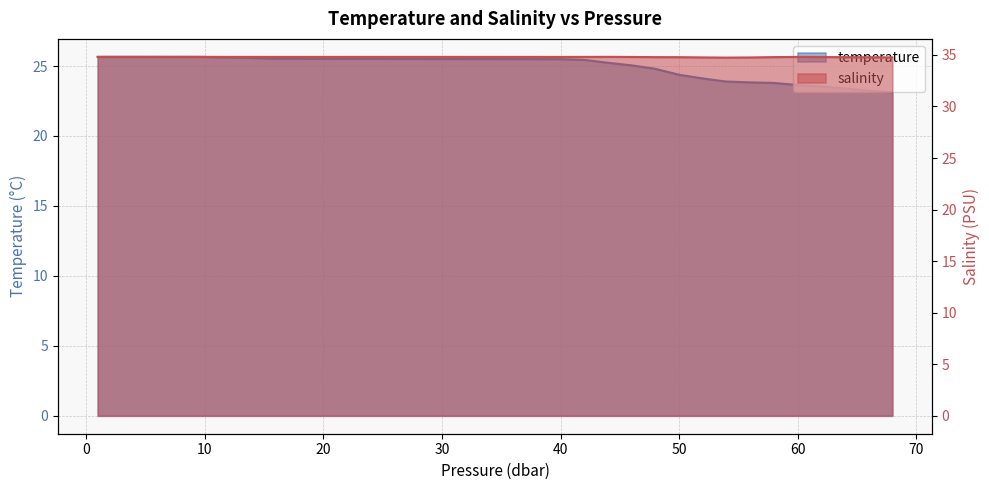

The temperature series shows 25.5 at 22.0. True or false?

True